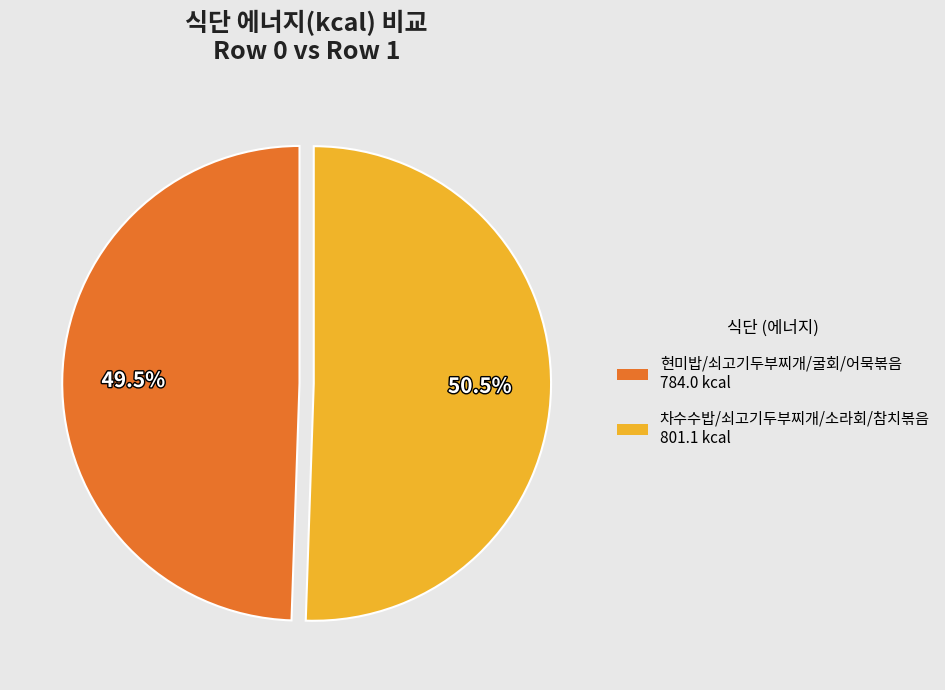

How many slices are in this pie chart?

2